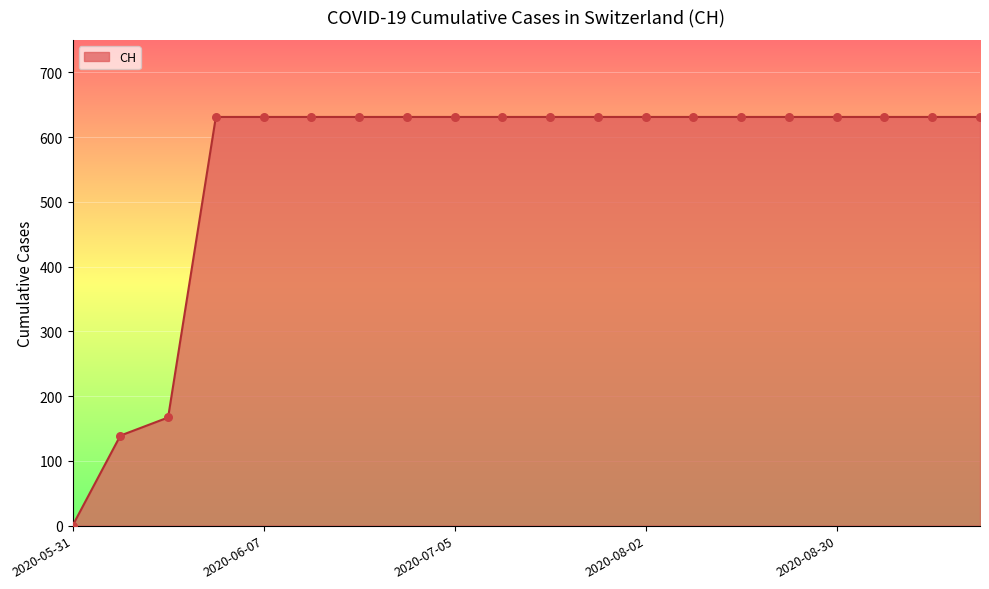

What is the difference between the maximum and minimum values?

631